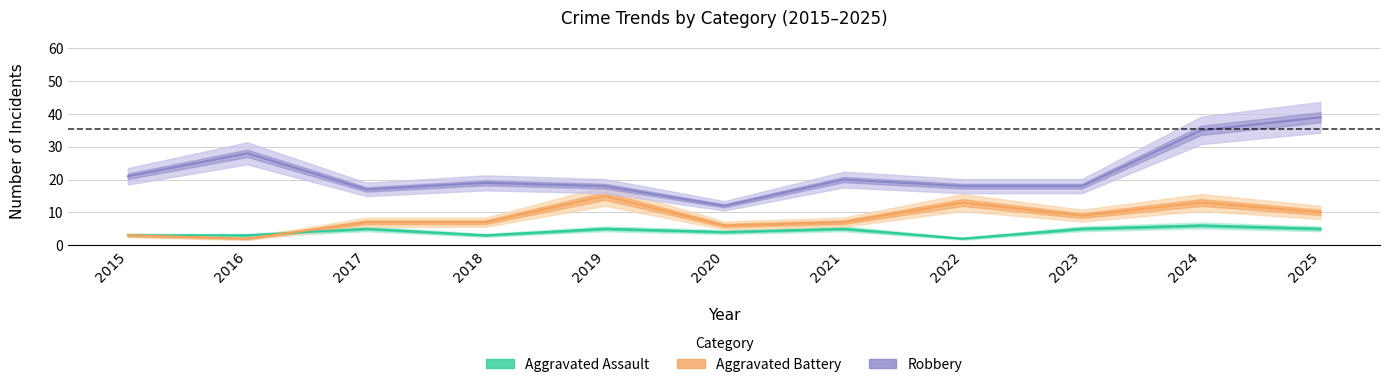

What is the maximum value for Robbery?

39